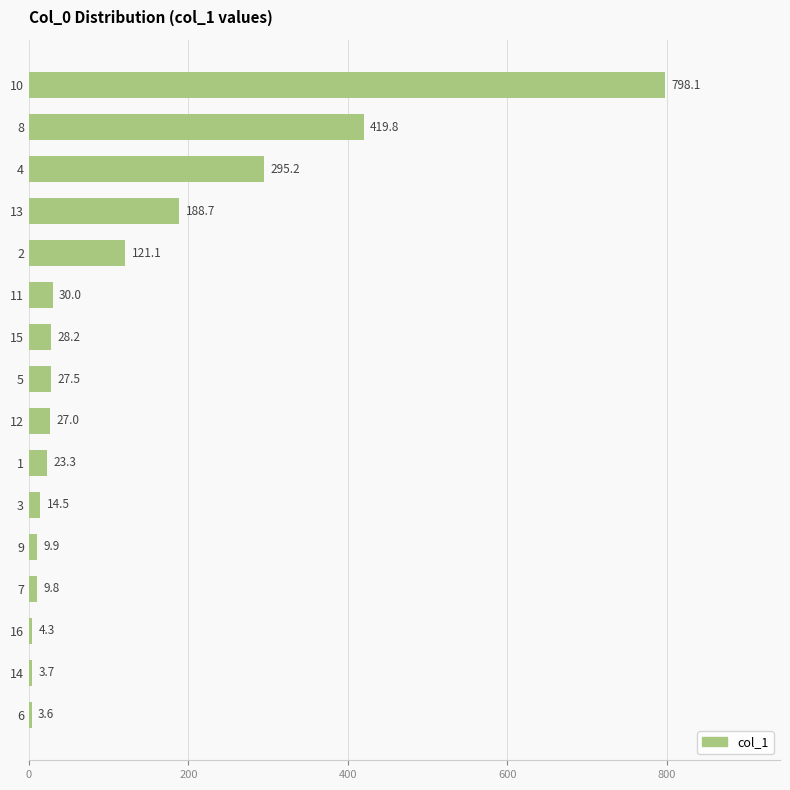

Reading top to bottom, transcribe all the data shown in this chart.

798.1	419.8	295.2	188.7	121.1	30.0	28.2	27.5	27.0	23.3	14.5	9.9	9.8	4.3	3.7	3.6